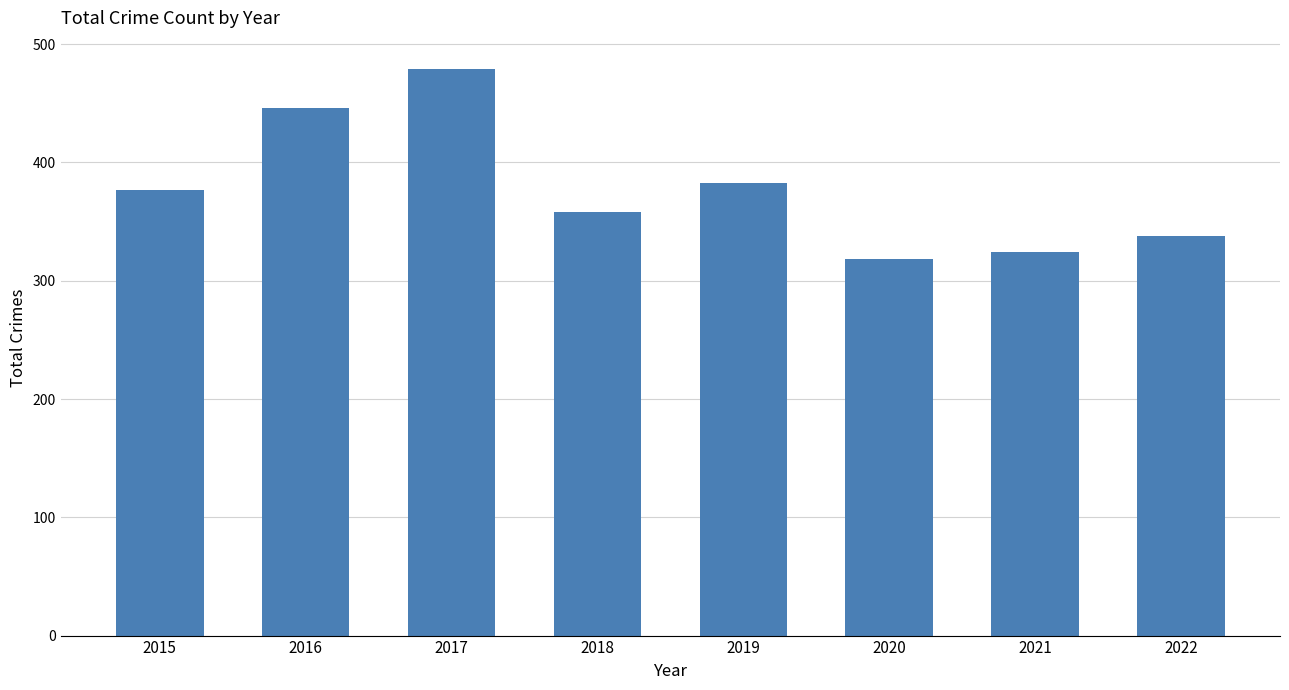

Are the bars horizontal?

No